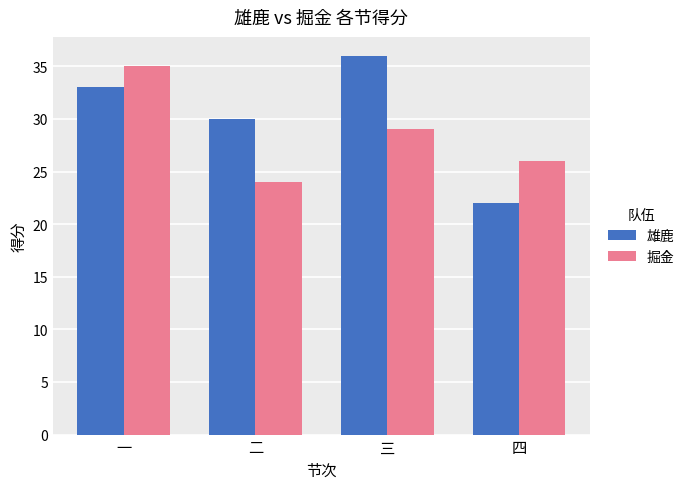

What is the label of the 4th bar from the left?

四